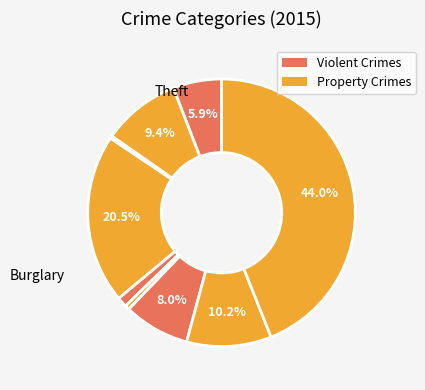

How many segments does this pie chart have?

9